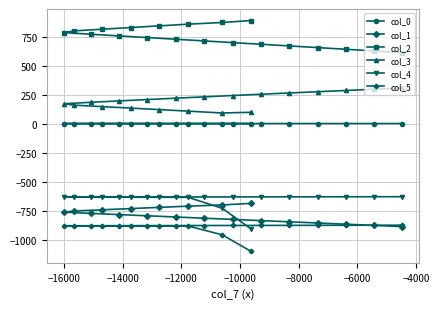

What is the smallest value displayed?

-1099.9